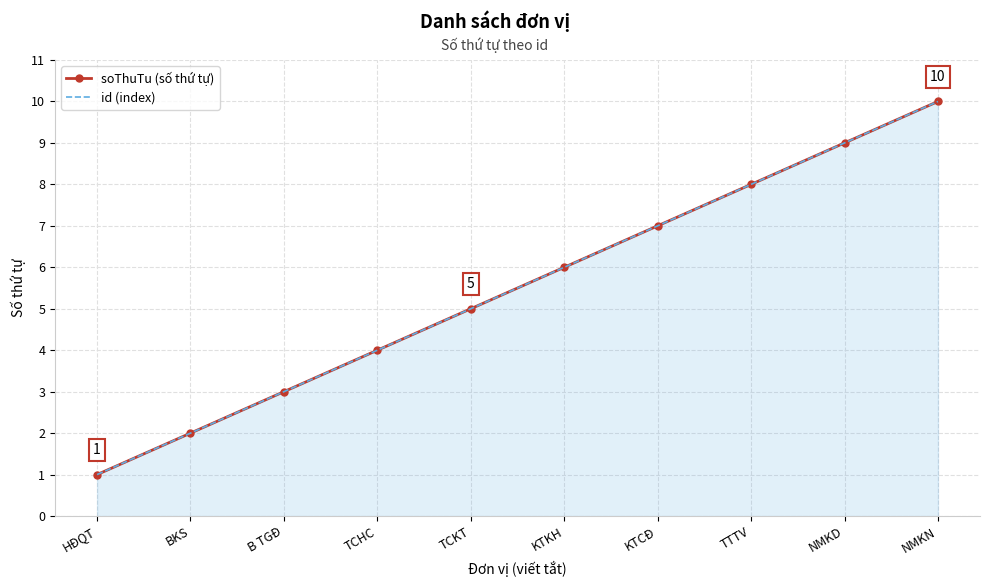

True or false: soThuTu (số thứ tự) and id (index) cross at least once.

False